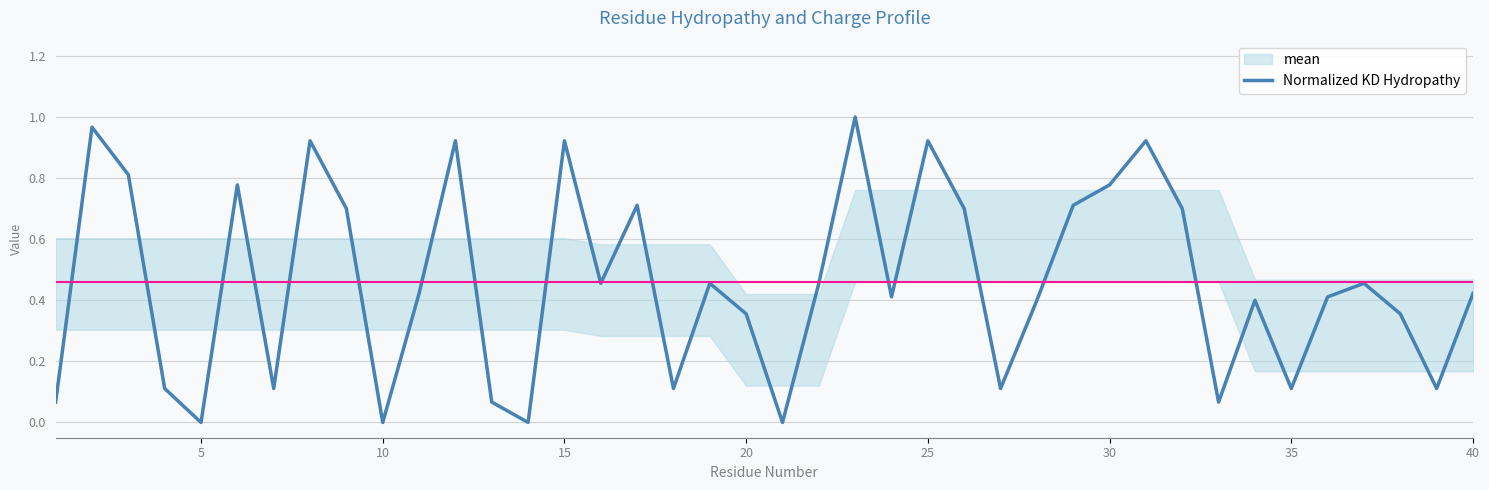

What is the greatest value displayed?

1.0